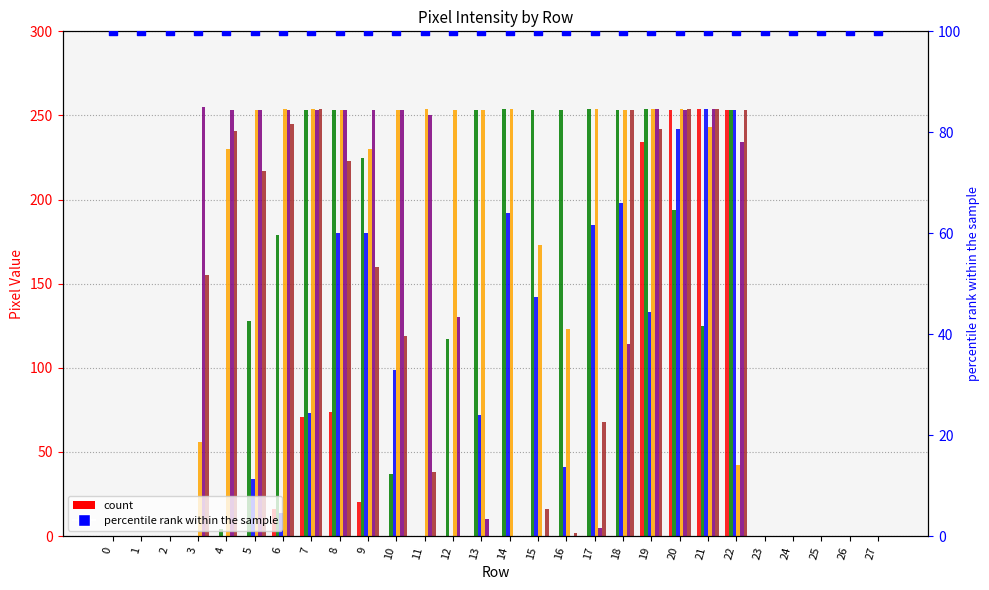

At how many categories does at least one series exceed 5?

20